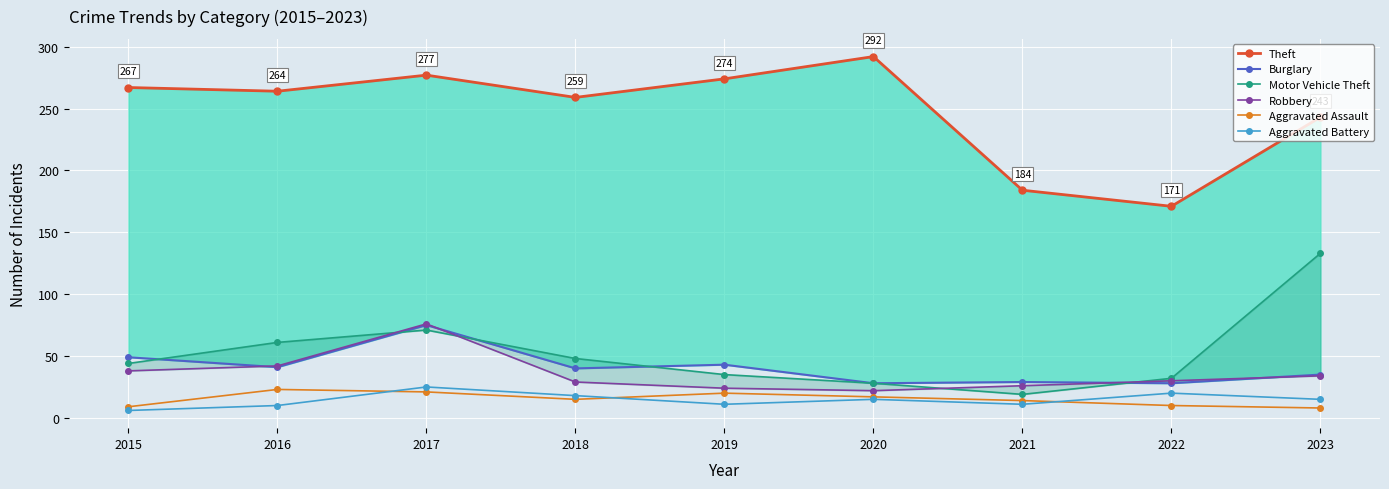

True or false: Motor Vehicle Theft has a value of 13 at 2019.

False